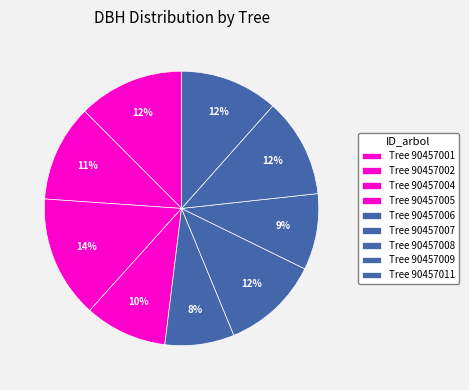

Which category has the biggest portion of the pie?

90457004